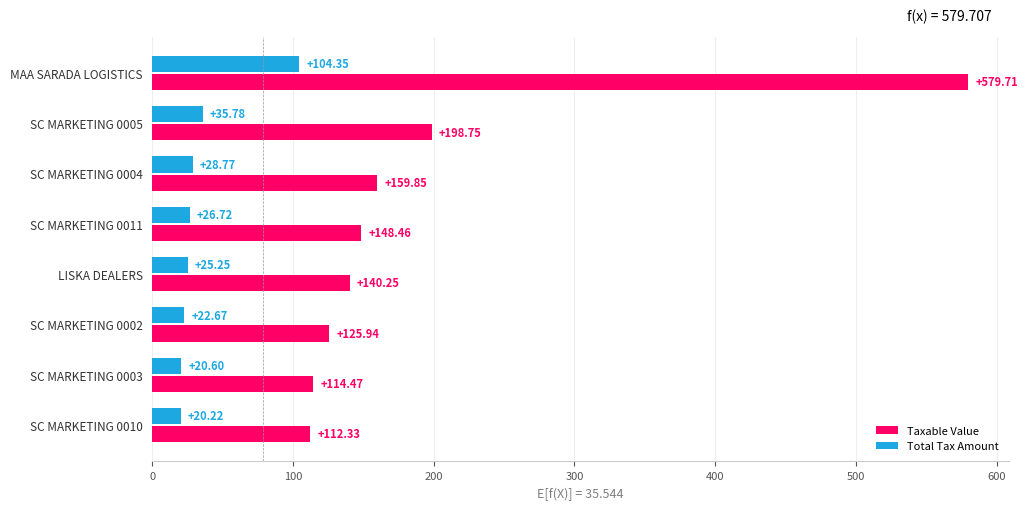

What is the sum of all Taxable Value values?

1579.8